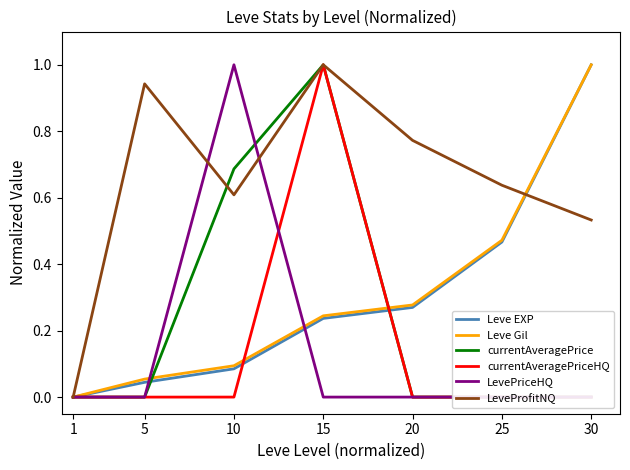

What is the difference between the maximum and minimum values in the currentAveragePriceHQ series?

1.0